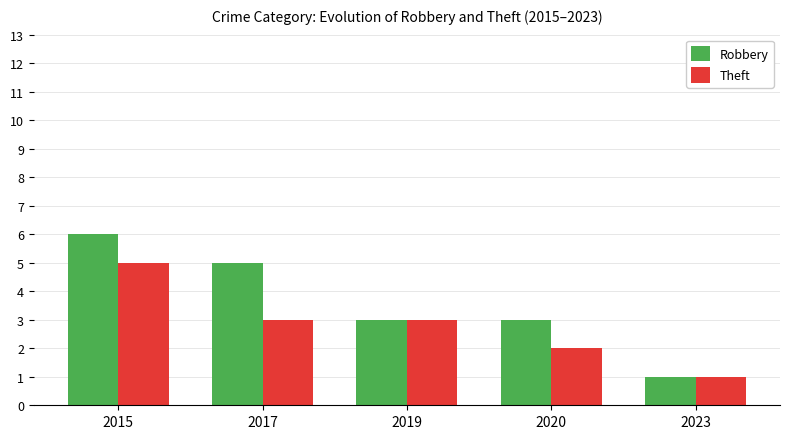

What is the value of the Theft bar at the 3rd from the left?

3